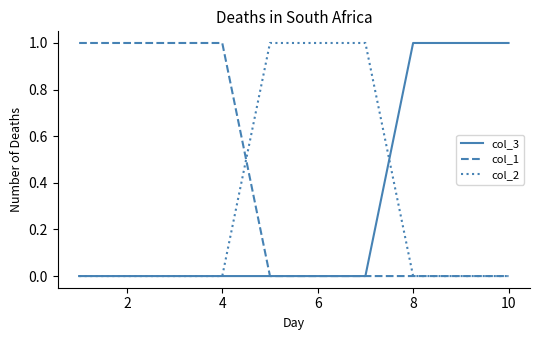

Which series has the largest total across all categories?

col_1